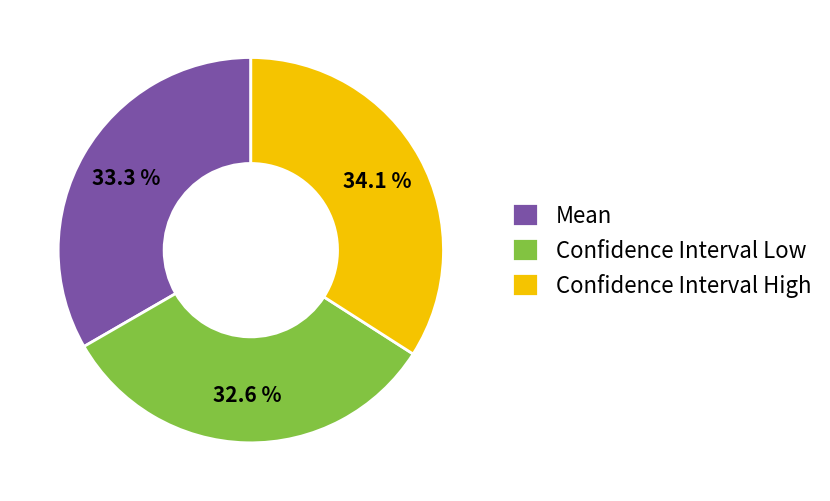

Which slice is the smallest?

Confidence Interval Low